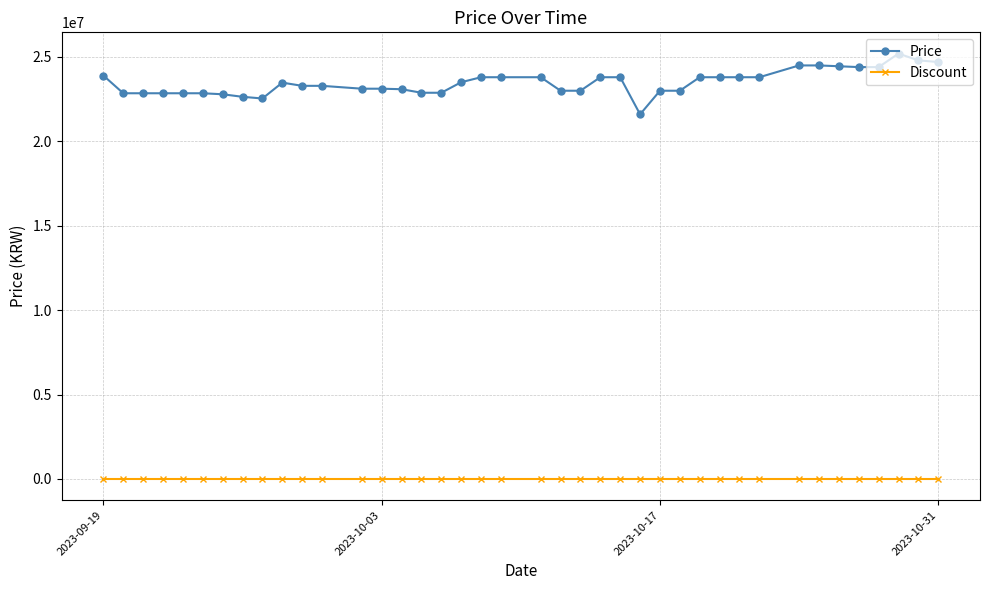

Which series has the widest spread of values?

Price